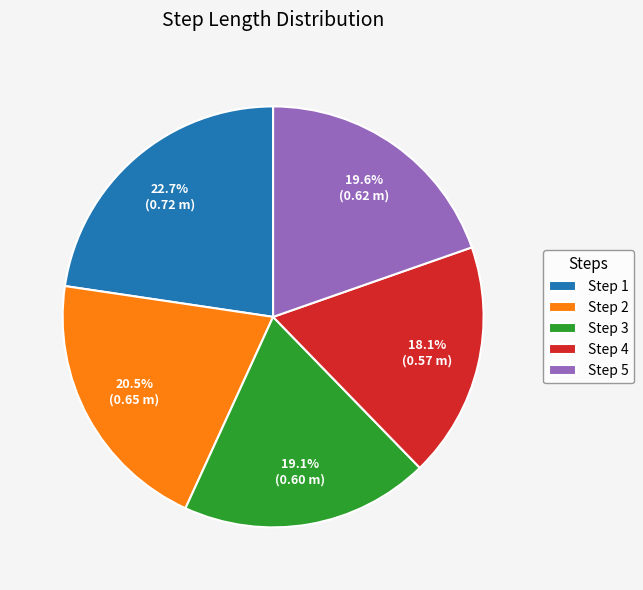

Combined, do Step 2 and Step 4 account for over 50%?

No